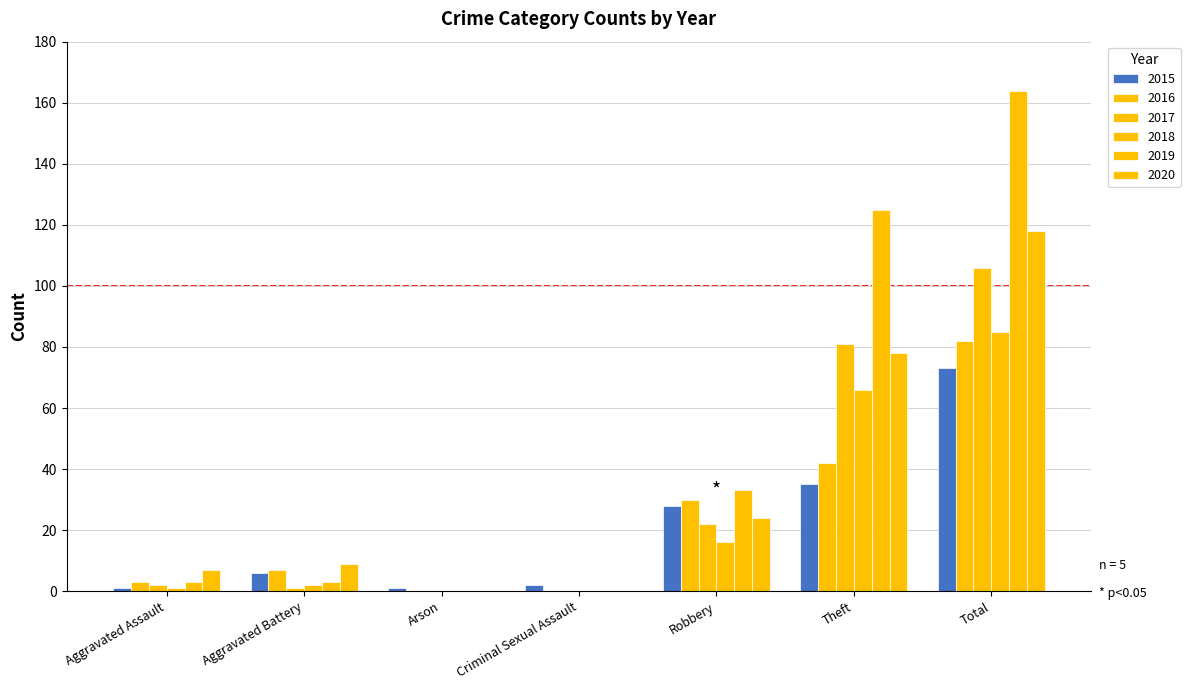

The value of 2019 at Aggravated Battery is 3. True or false?

True